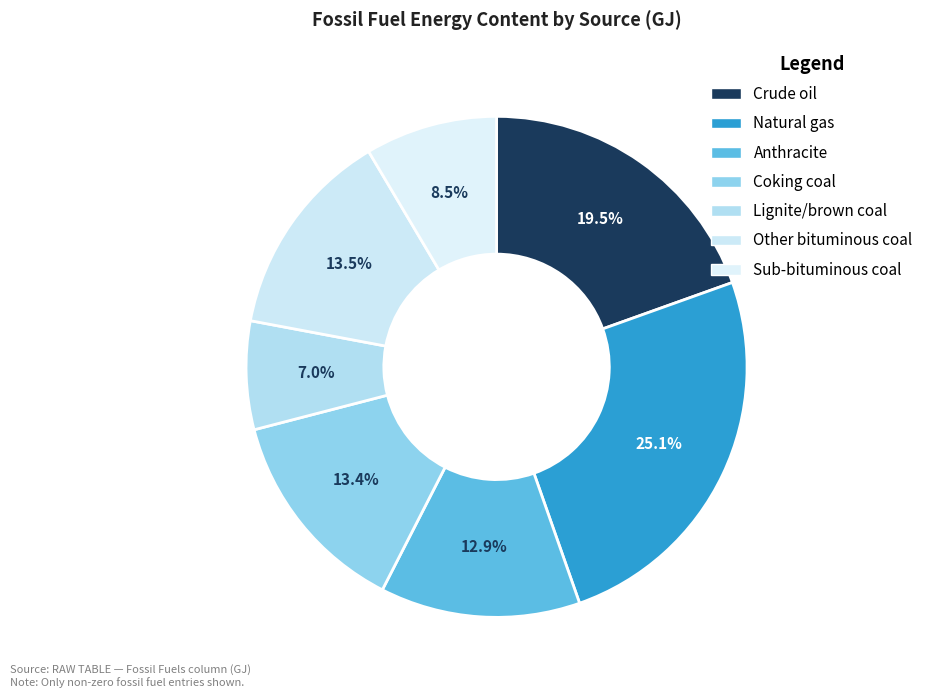

Does any single category account for the majority?

No